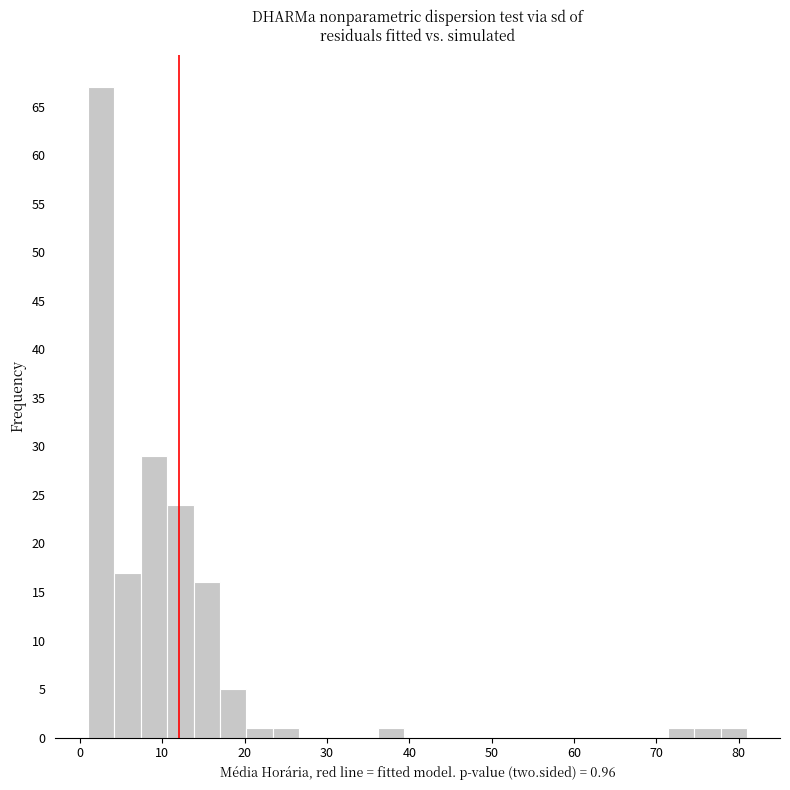

Read against the x-axis, roughly where is the centre of the tallest bar?

3